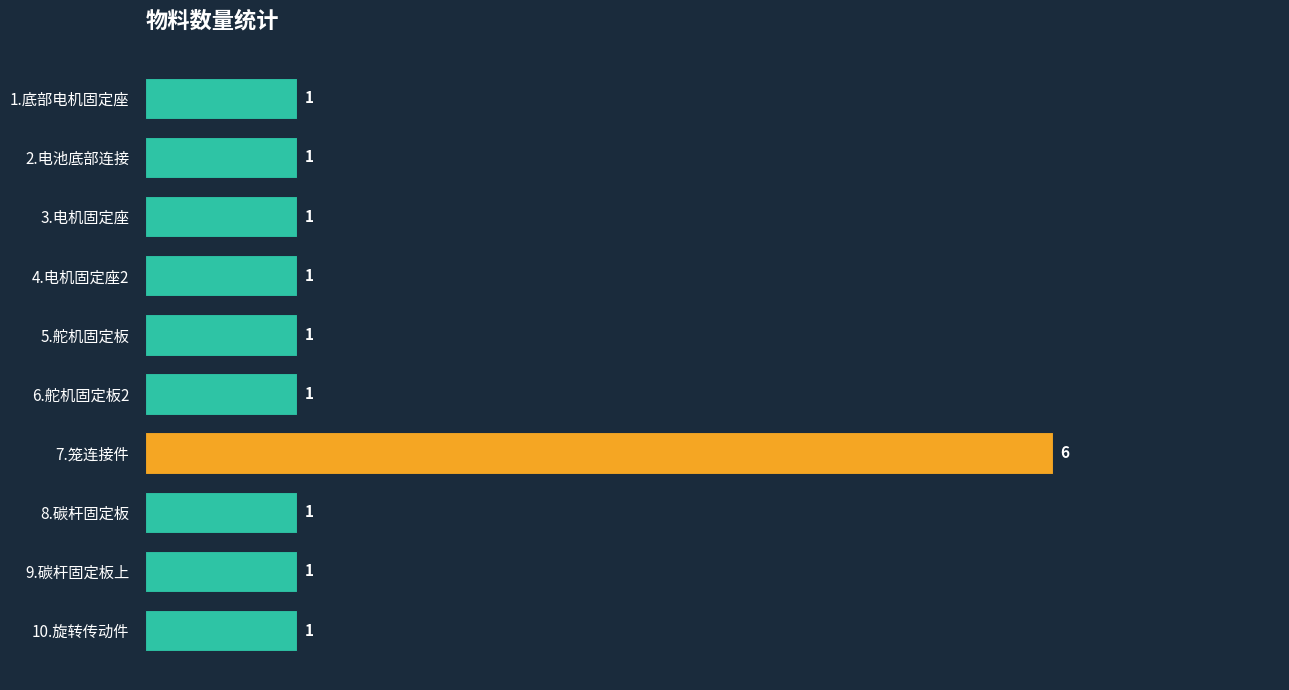

Reading bottom to top, transcribe all the data shown in this chart.

10.旋转传动件=1	9.碳杆固定板上=1	8.碳杆固定板=1	7.笼连接件=6	6.舵机固定板2=1	5.舵机固定板=1	4.电机固定座2=1	3.电机固定座=1	2.电池底部连接=1	1.底部电机固定座=1